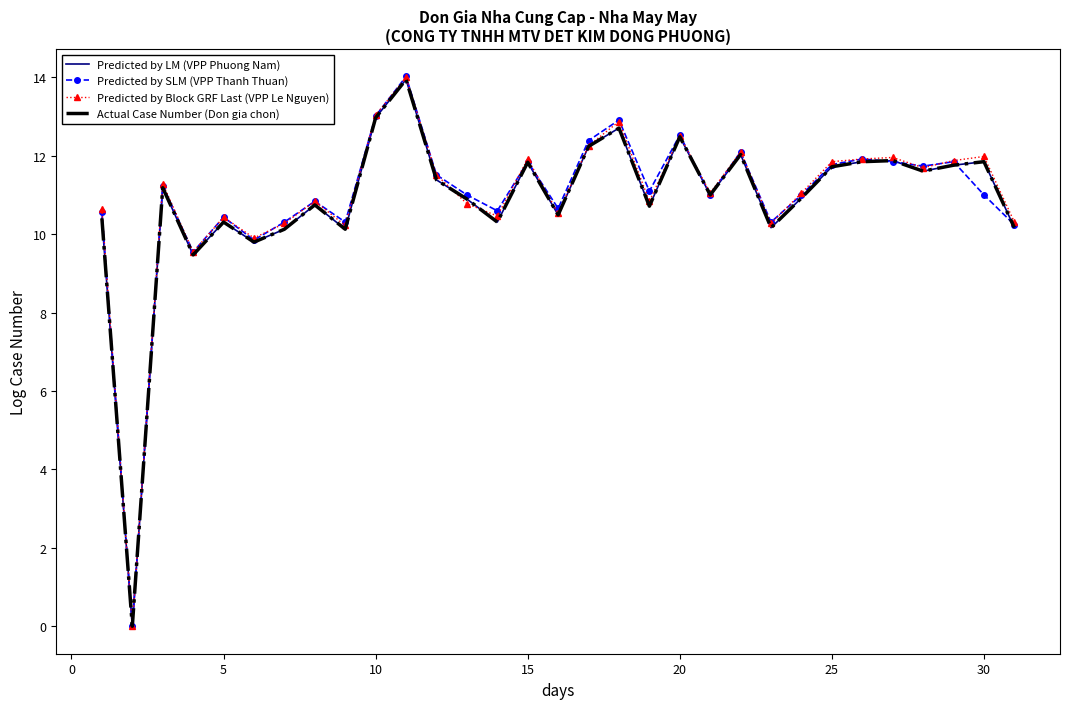

What is the maximum value shown in the chart?

14.0